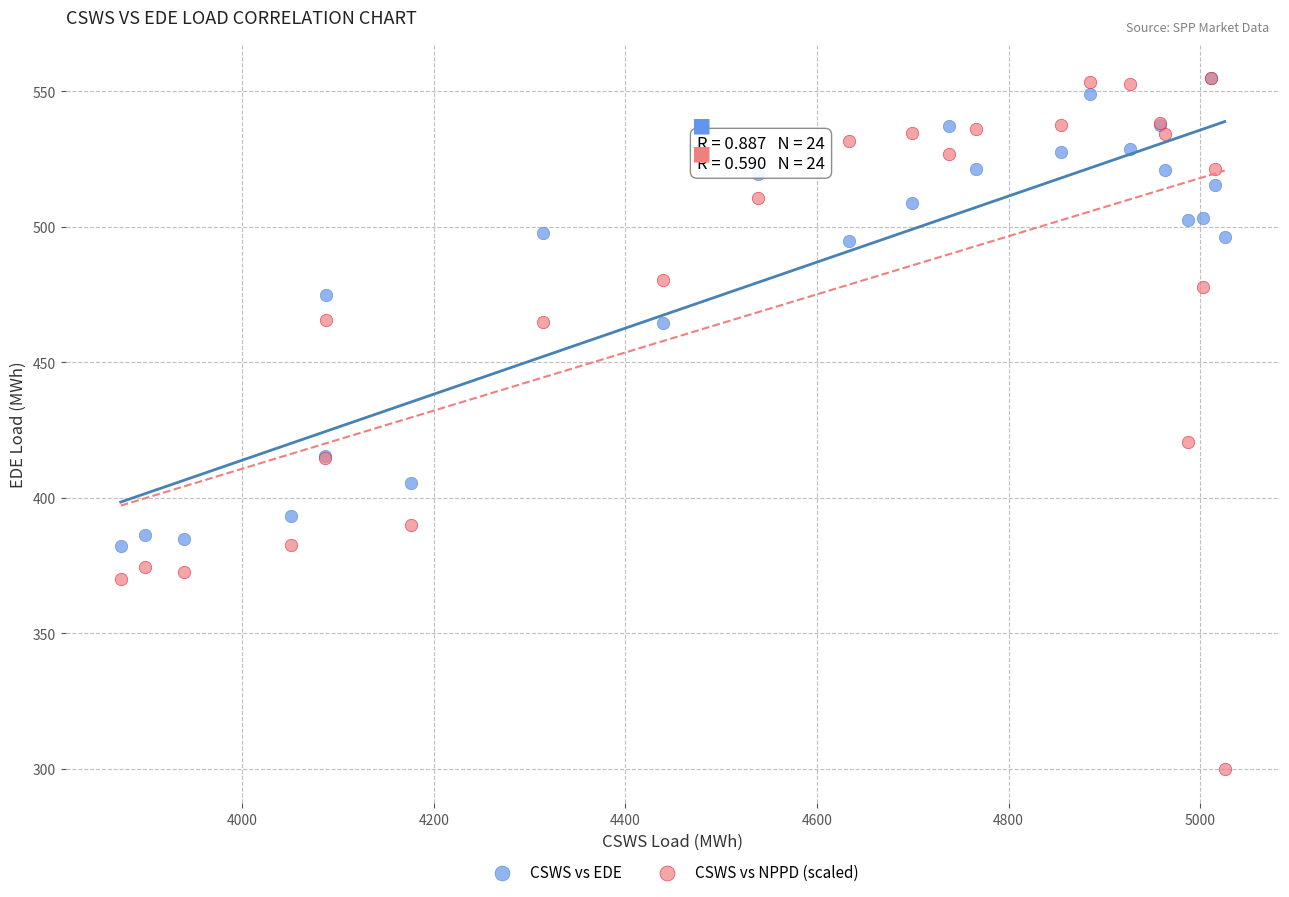

Which series contains the lowest Y value?

CSWS vs NPPD (scaled)